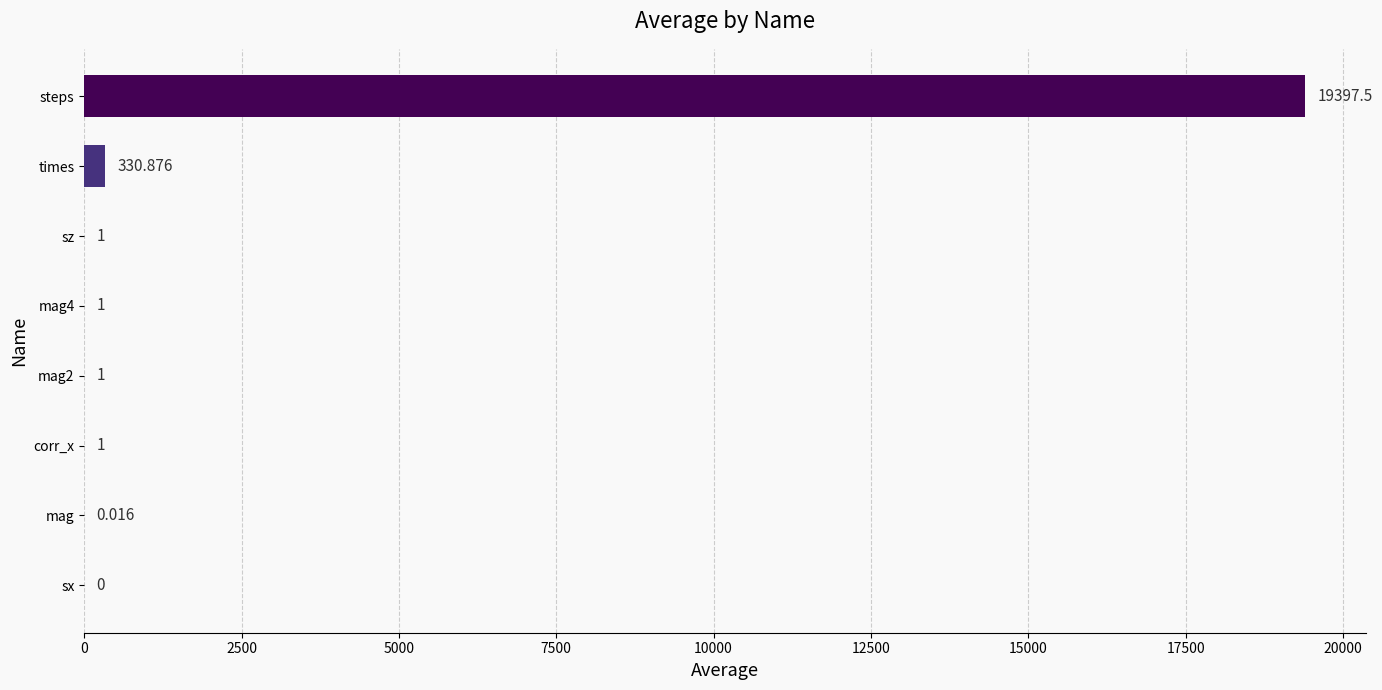

Which category has the highest value across all series?

steps